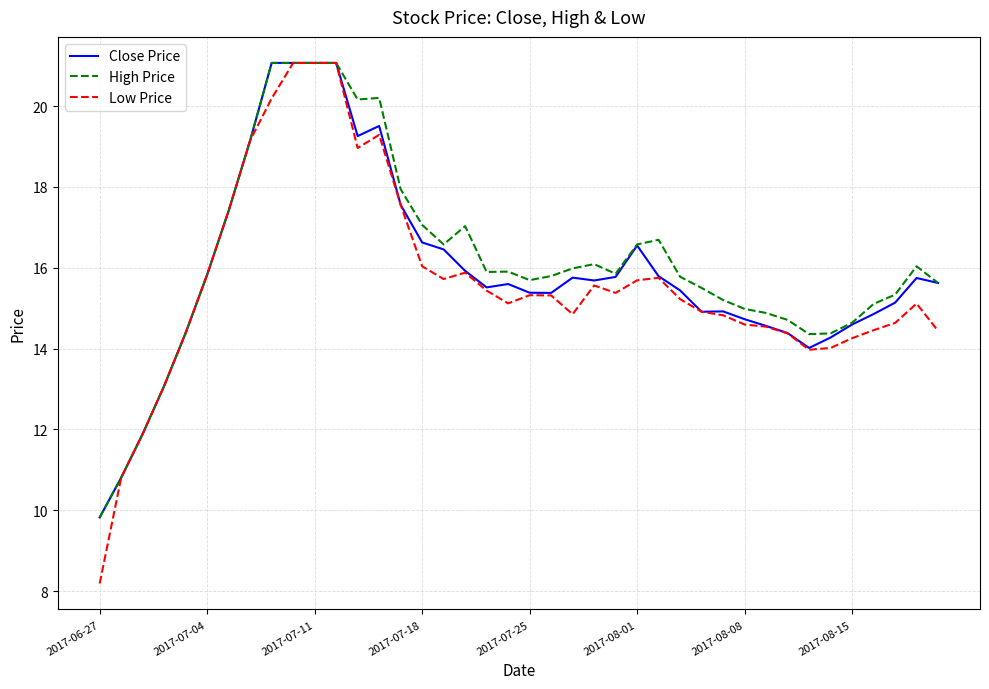

Which series has the widest spread of values?

Low Price